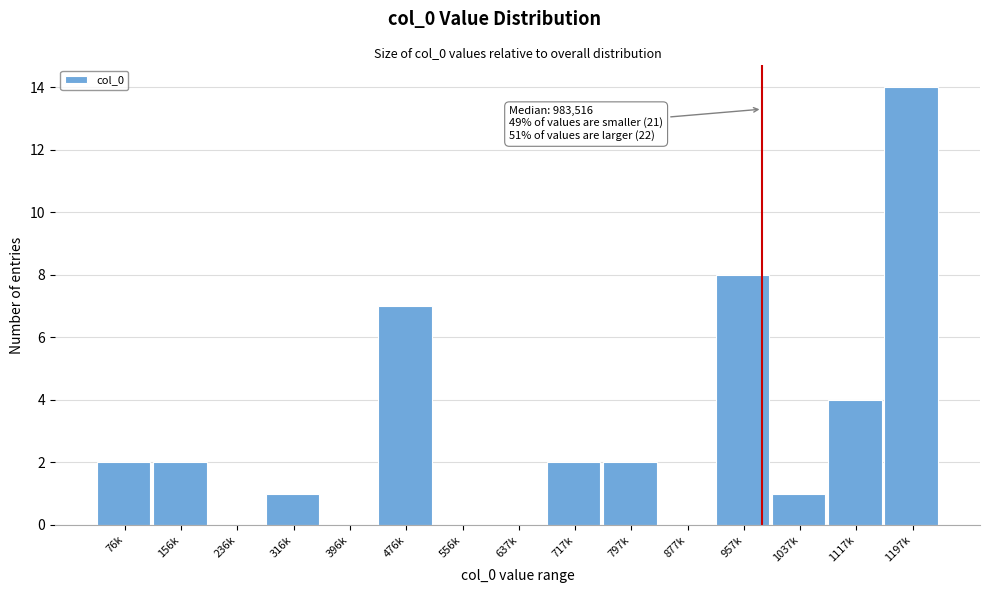

Reading left to right, transcribe all the data shown in this chart.

76k=2	156k=2	236k=0	316k=1	396k=0	476k=7	556k=0	637k=0	717k=2	797k=2	877k=0	957k=8	1037k=1	1117k=4	1197k=14